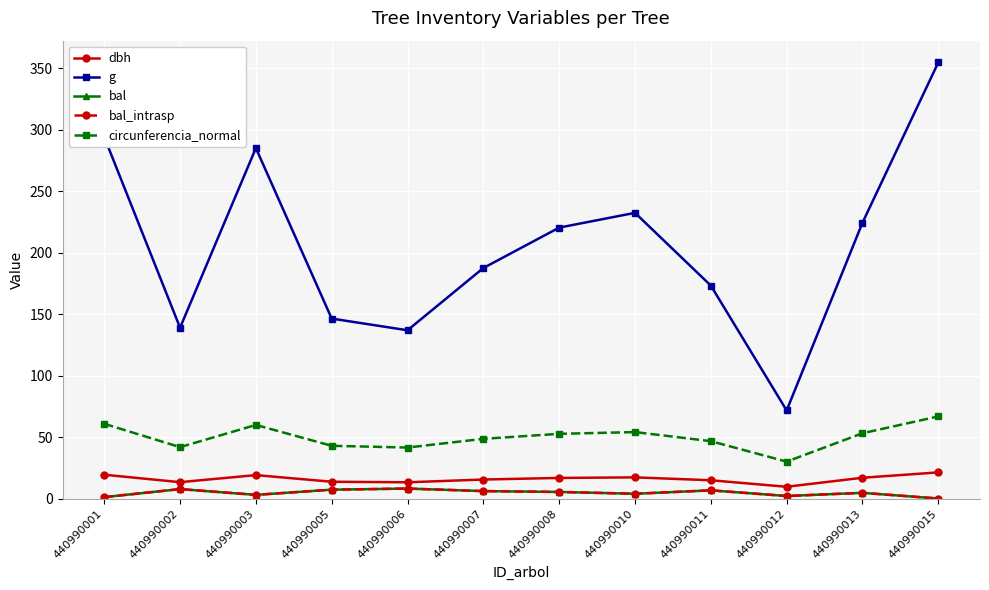

What is the difference between the dbh values at 440990003 and 440990013?

2.2